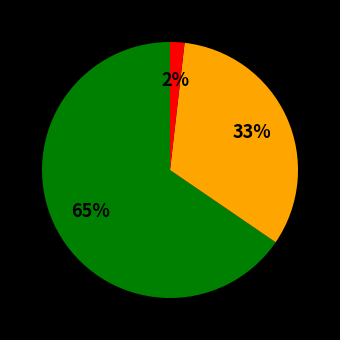

Is there any slice that represents more than half of the pie?

Yes